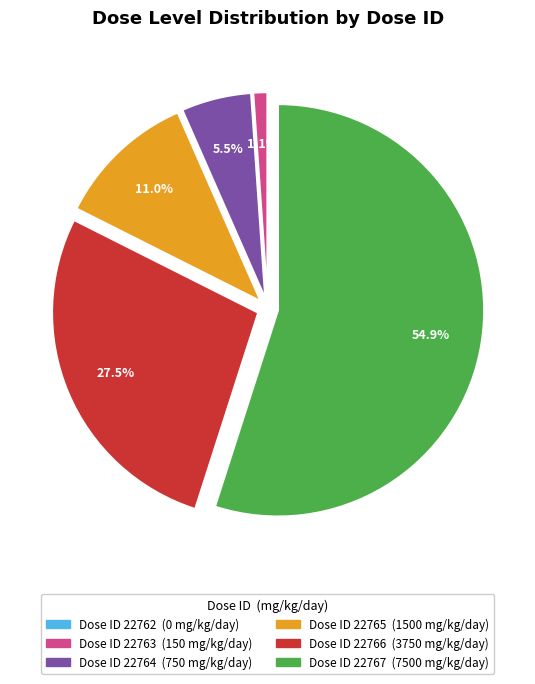

Does any single category account for the majority?

Yes